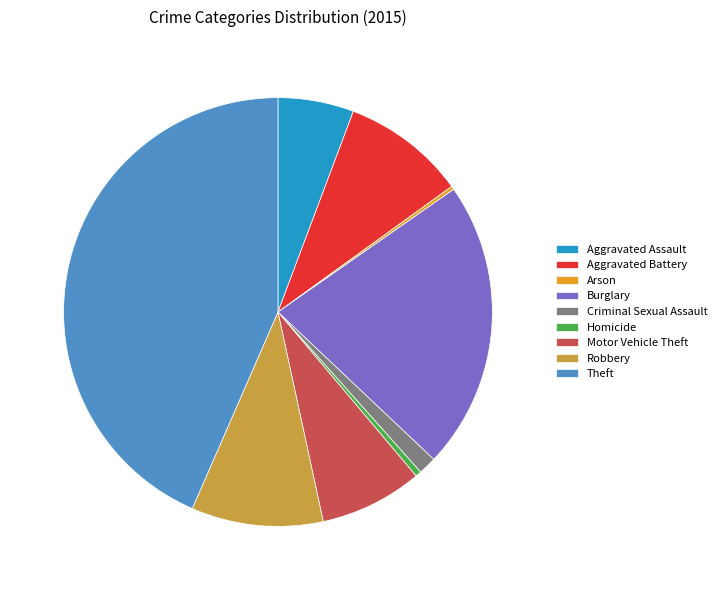

Do Aggravated Assault and Criminal Sexual Assault together represent more than half of the pie?

No